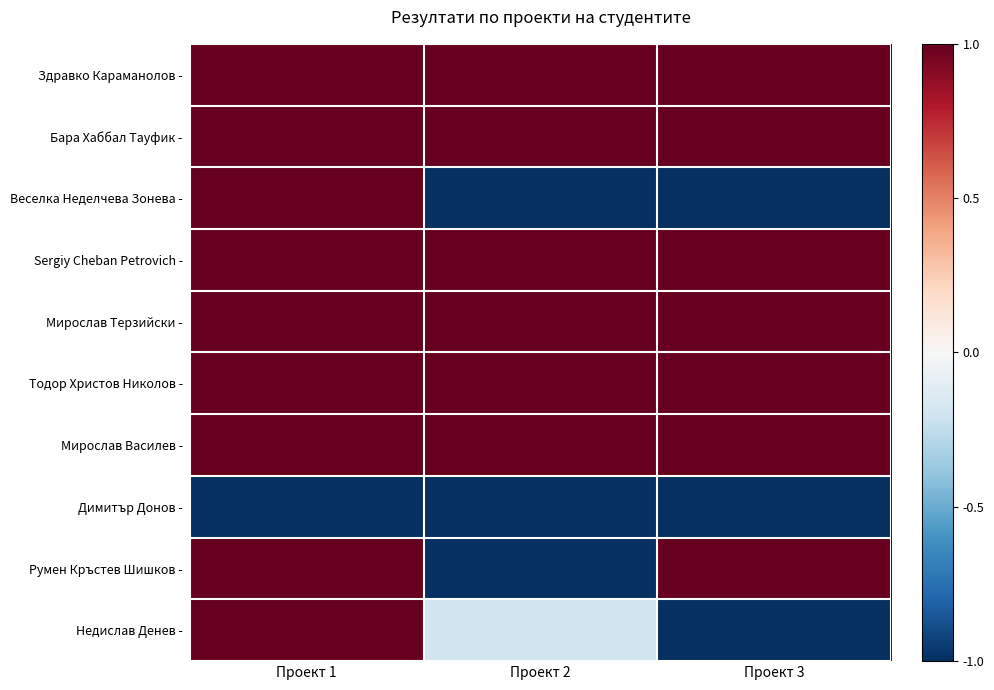

Reading left to right, transcribe all the data shown in this chart.

Здравко Караманолов -: Проект 1=1.0	Проект 2=1.0	Проект 3=1.0
Бара Хаббал Тауфик -: Проект 1=1.0	Проект 2=1.0	Проект 3=1.0
Веселка Неделчева Зонева -: Проект 1=1.0	Проект 2=-1.0	Проект 3=-1.0
Sergiy Cheban Petrovich -: Проект 1=1.0	Проект 2=1.0	Проект 3=1.0
Мирослав Терзийски -: Проект 1=1.0	Проект 2=1.0	Проект 3=1.0
Тодор Христов Николов -: Проект 1=1.0	Проект 2=1.0	Проект 3=1.0
Мирослав Василев -: Проект 1=1.0	Проект 2=1.0	Проект 3=1.0
Димитър Донов -: Проект 1=-1.0	Проект 2=-1.0	Проект 3=-1.0
Румен Кръстев Шишков -: Проект 1=1.0	Проект 2=-1.0	Проект 3=1.0
Недислав Денев -: Проект 1=1.0	Проект 2=-0.2	Проект 3=-1.0